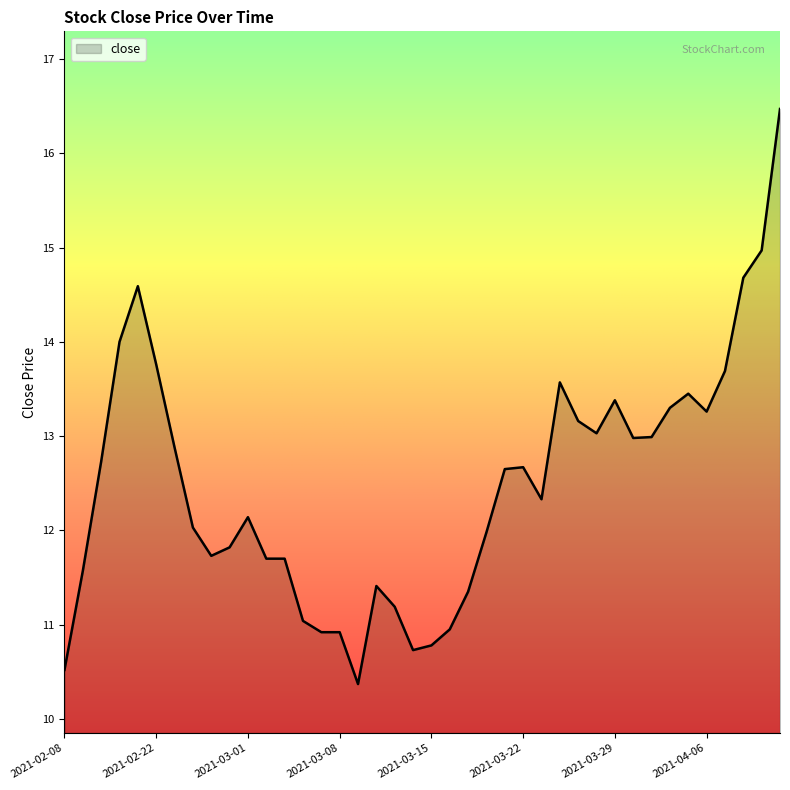

What is the average value?

12.5